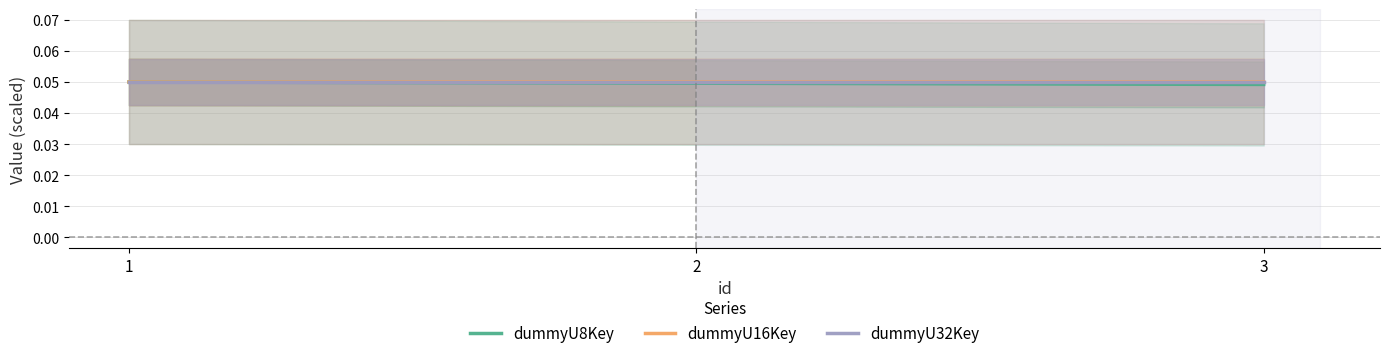

What are all the series names shown in the legend?

dummyU8Key, dummyU16Key, dummyU32Key